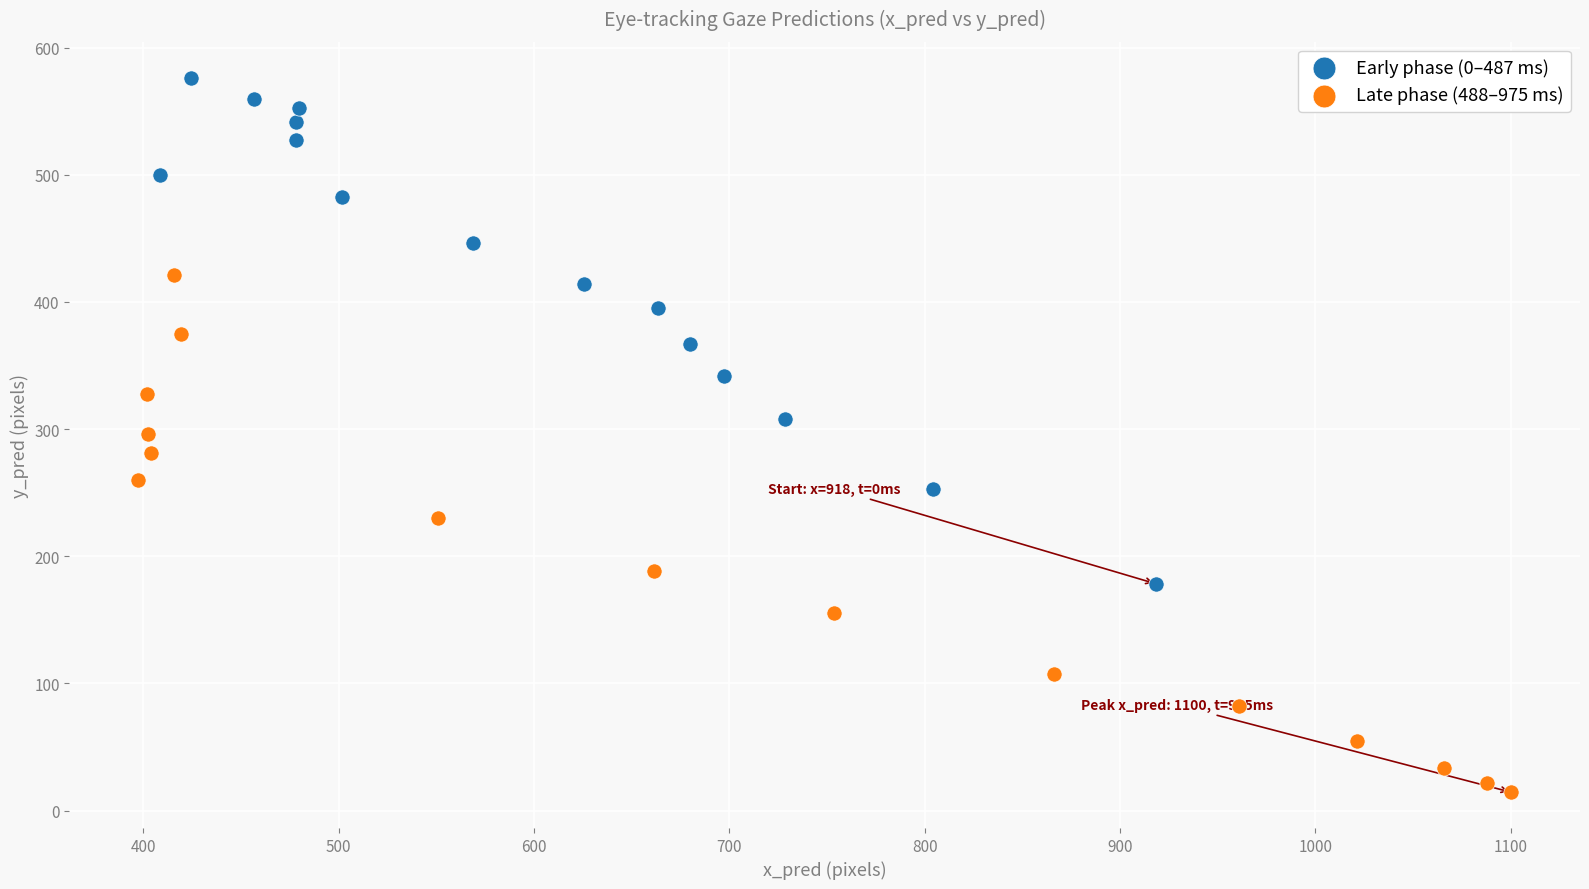

Which series contains the lowest Y value?

Late phase (488–975 ms)